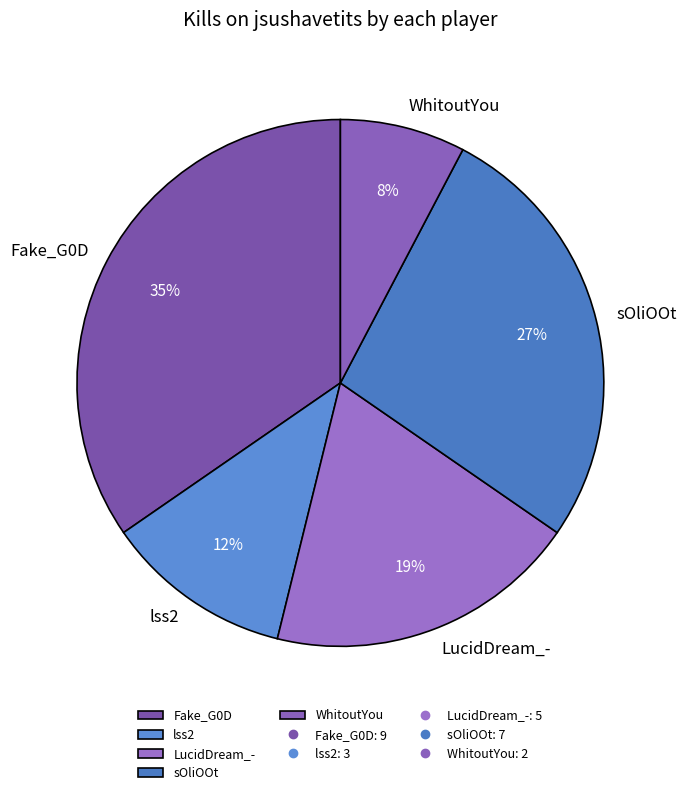

Is it true that lss2 is 12% of the pie?

True